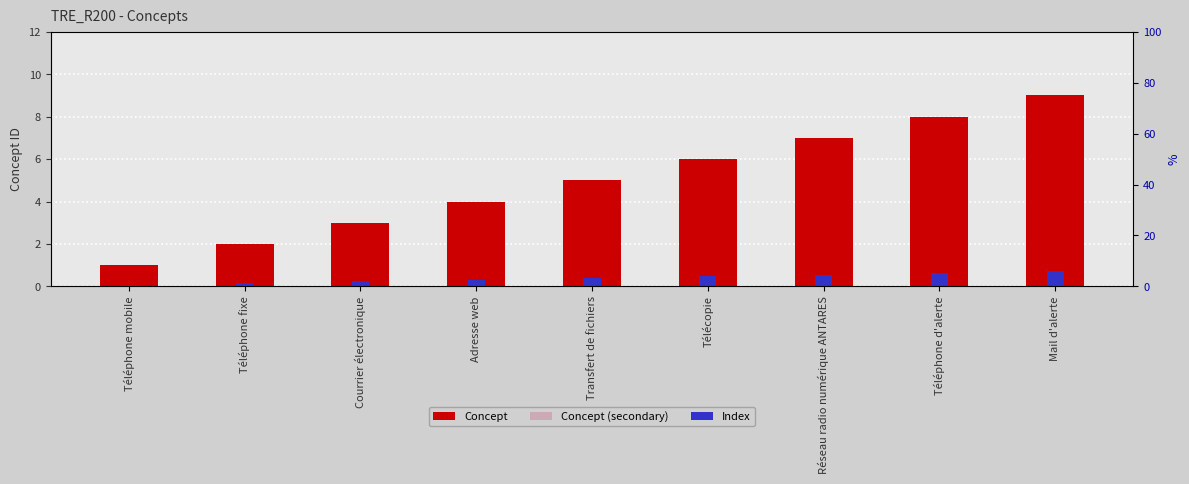

Reading left to right, extract all data points from this chart.

Concept: 1.0	2.0	3.0	4.0	5.0	6.0	7.0	8.0	9.0
Concept (secondary): 0.6	1.2	1.8	2.4	3.0	3.6	4.2	4.8	5.4
Index: 0.1	0.2	0.2	0.3	0.4	0.5	0.6	0.6	0.7